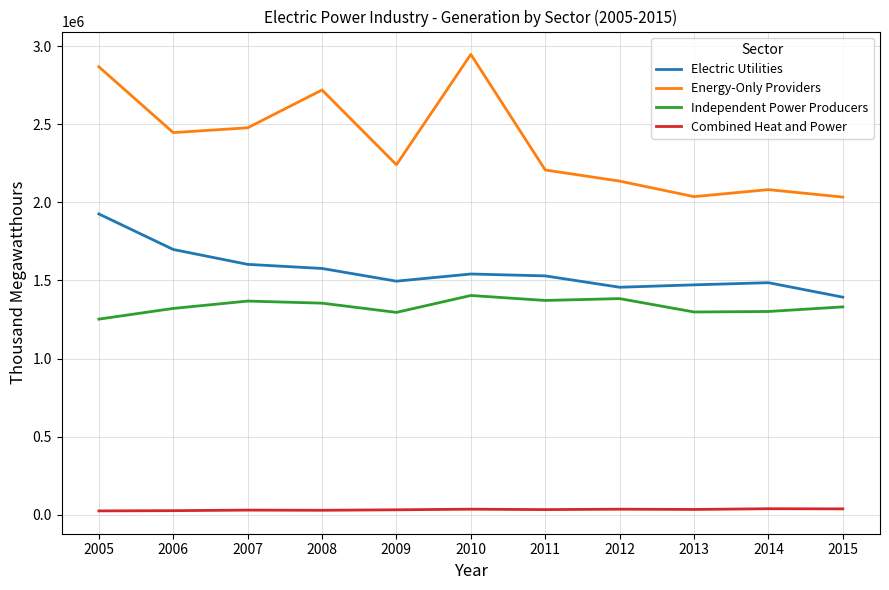

What is the approximate value of Independent Power Producers at 2014, to the nearest 10?

1301720